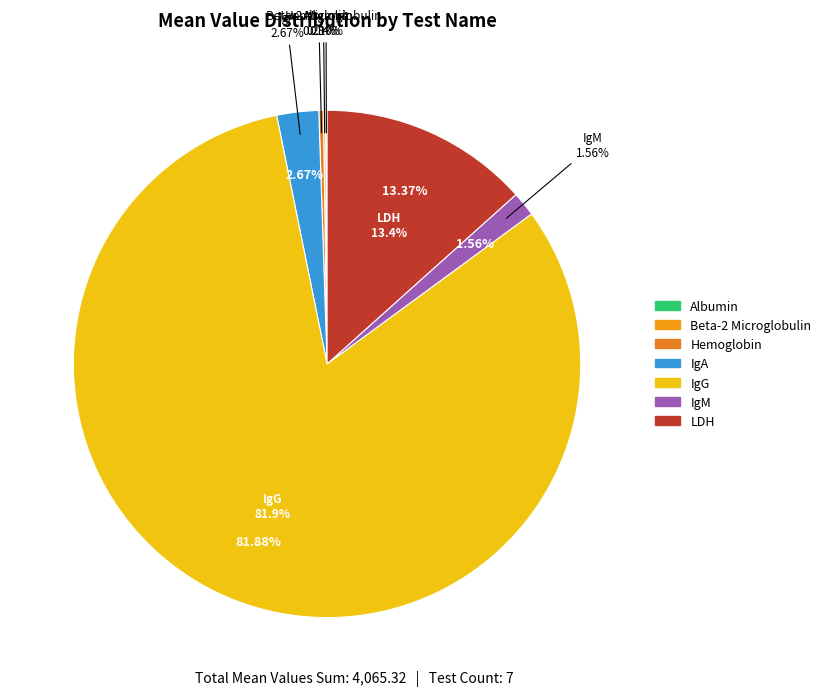

What is the change in value from Albumin to Beta-2 Microglobulin?

+1.7